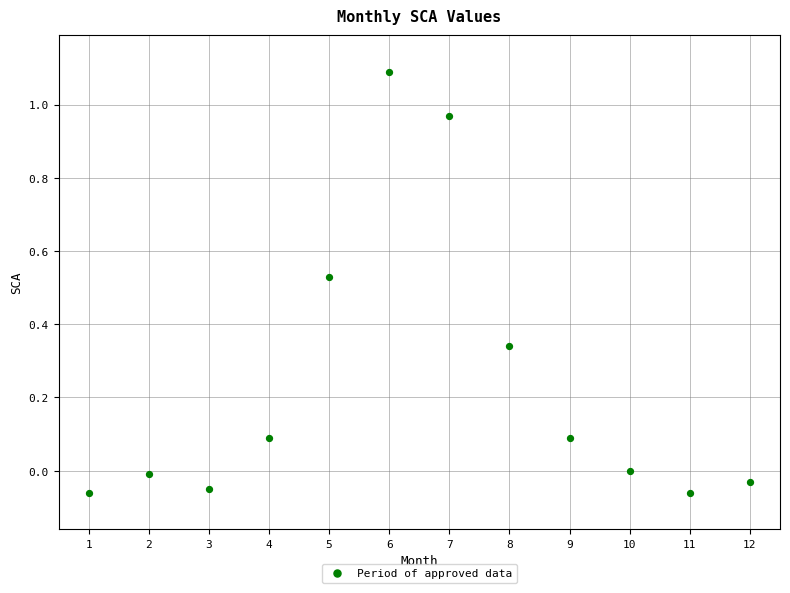

What is the range of Y values (max minus min)?

1.2